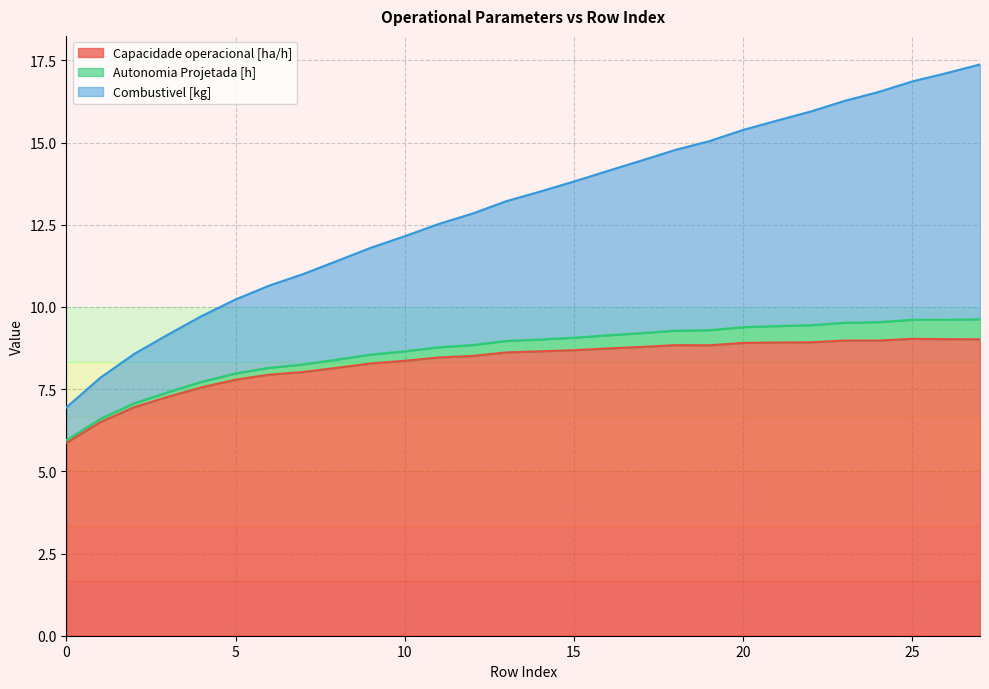

What is the lowest value of the Capacidade operacional [ha/h] series?

5.9